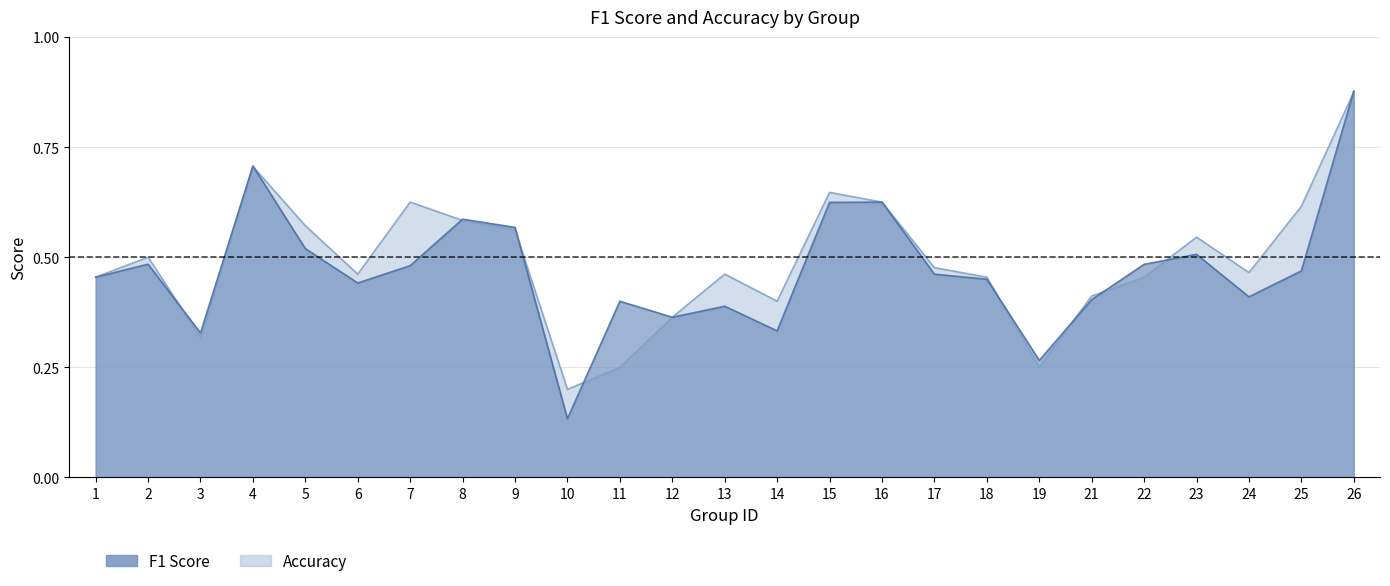

The accuracy series shows 0.8 at 13. True or false?

False